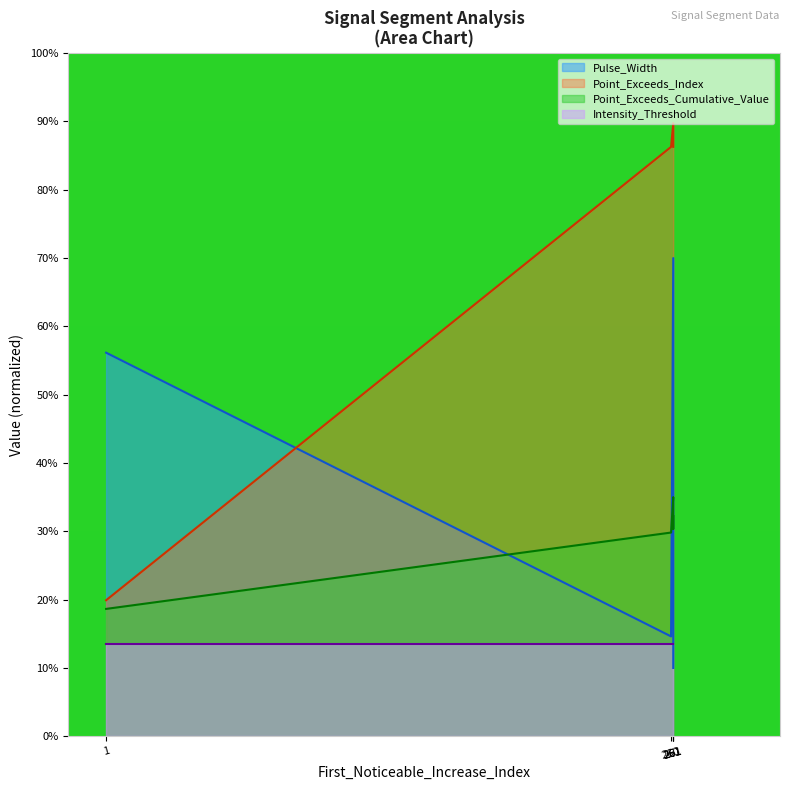

Is the value of Pulse_Width at 261 greater than the value of Point_Exceeds_Index at 1?

Yes